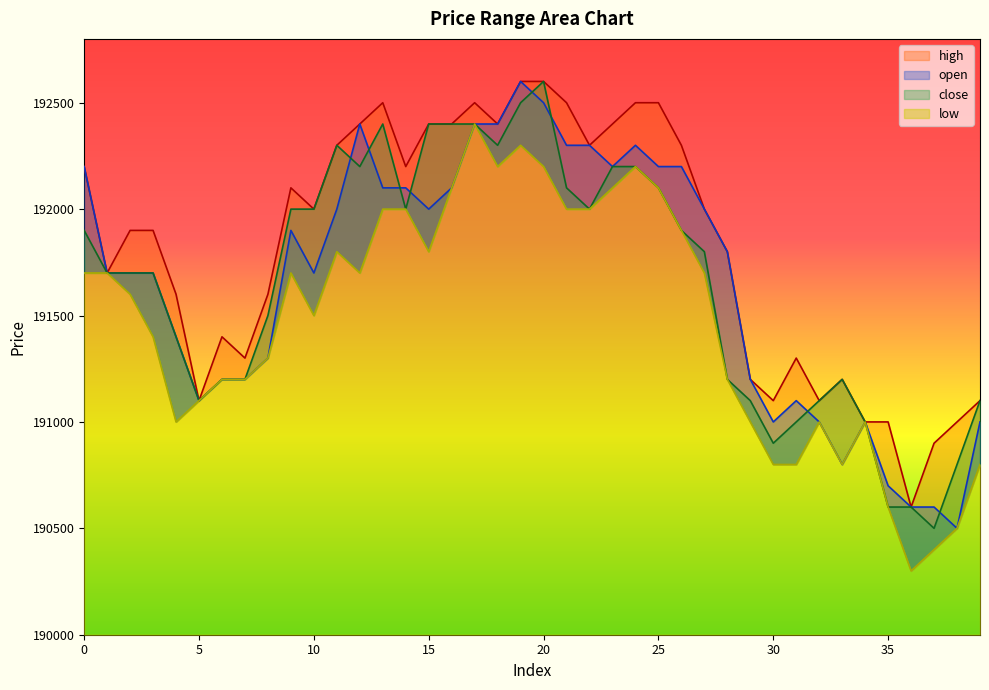

True or false: open and low intersect in this chart.

False